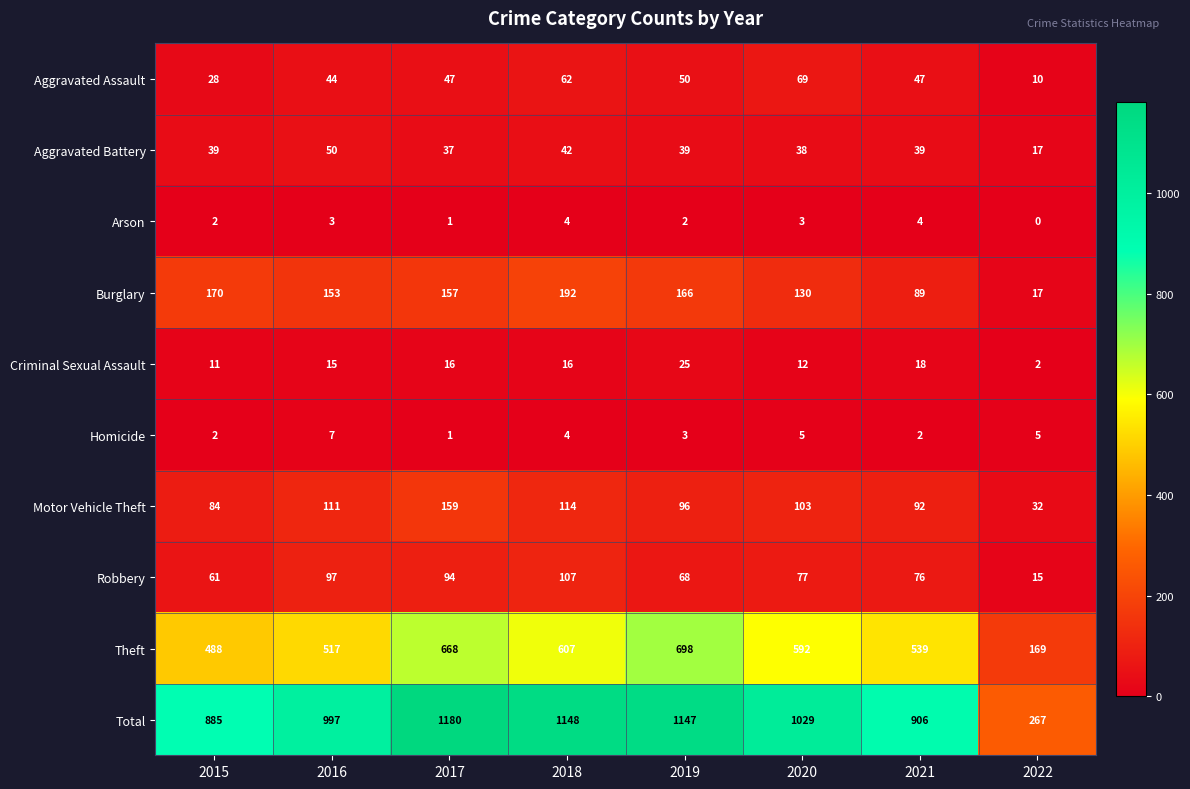

The value of Burglary at 2022 is 10. True or false?

False